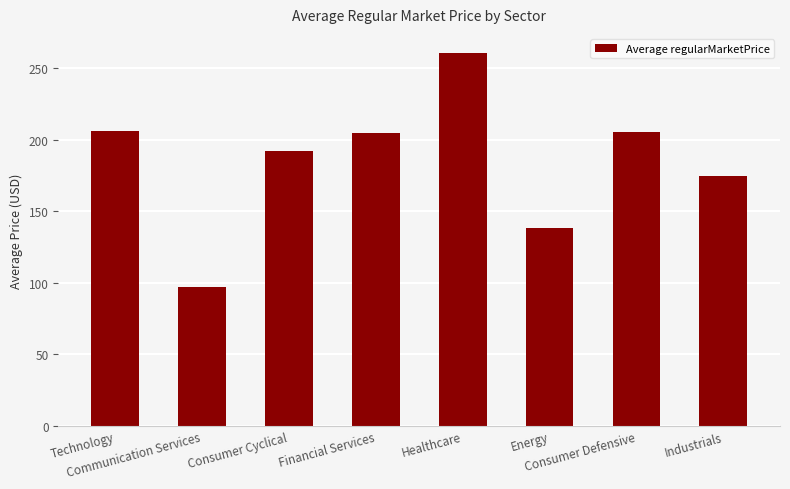

What is the smallest value displayed?

97.4